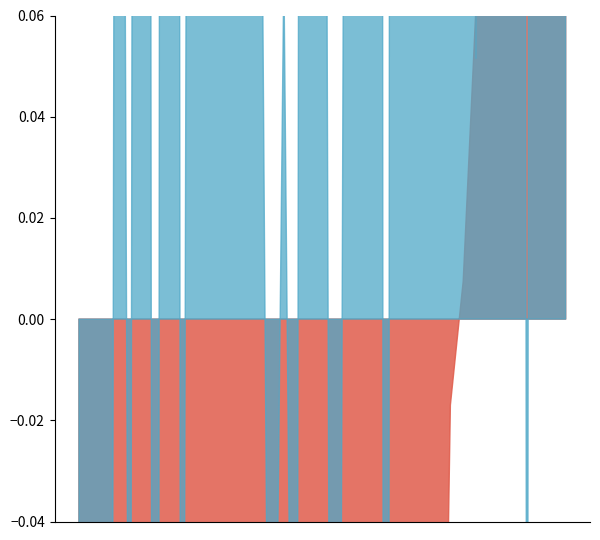

Where is the first local minimum for PC2?

5